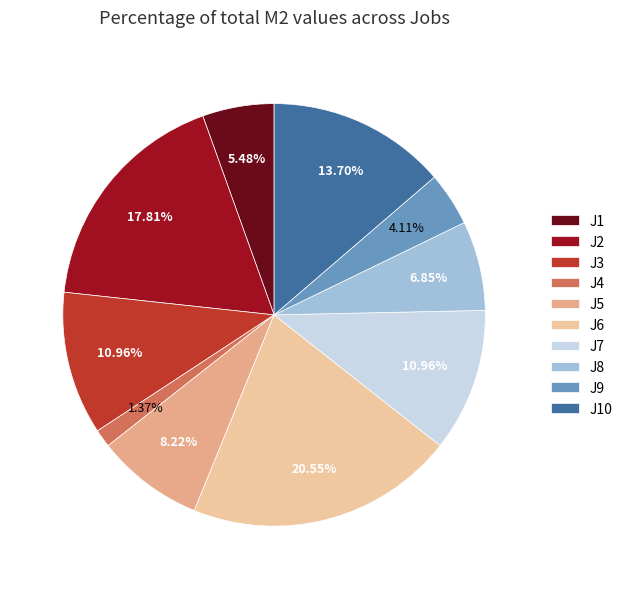

How many segments does this pie chart have?

10